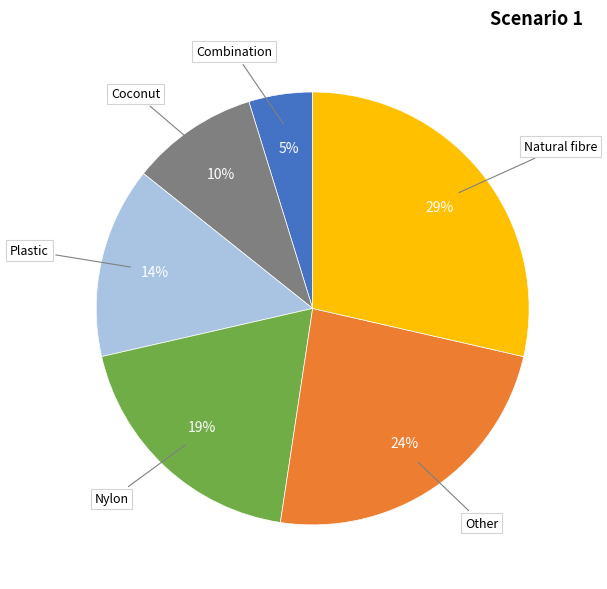

To the nearest percent, what is the difference between the largest and smallest slice percentages?

24%